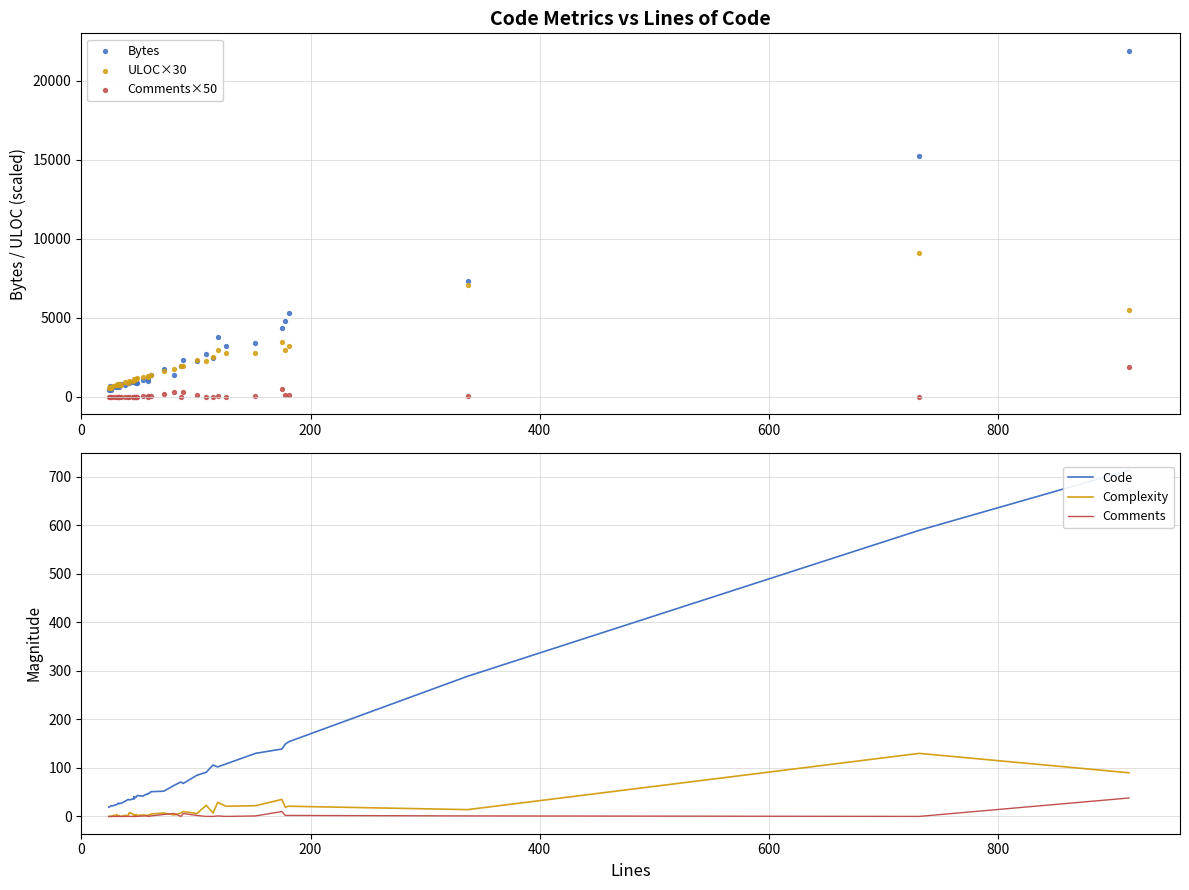

Which series has the largest Y range (max minus min)?

Bytes